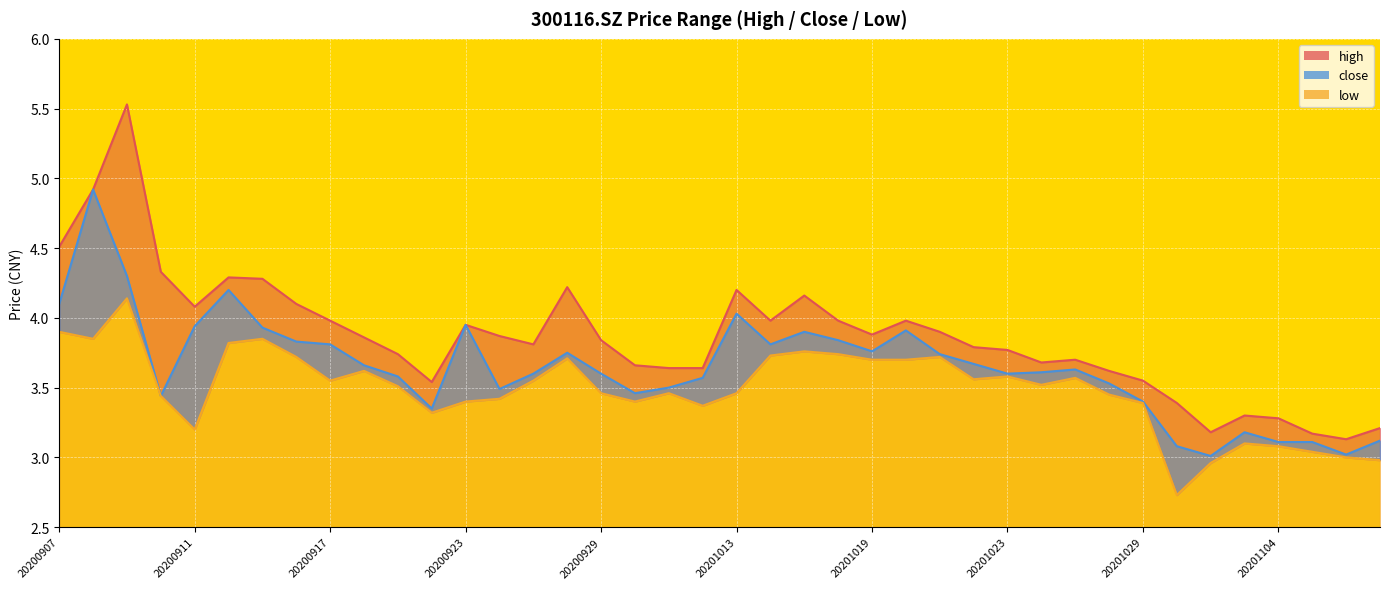

Which series has the largest total across all categories?

high